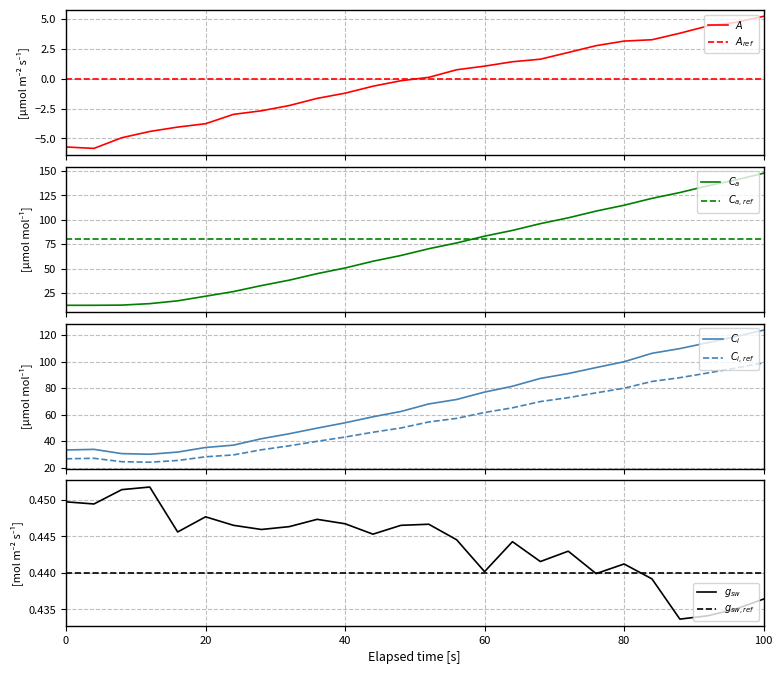

Which has a higher value, 80 or 92?

92